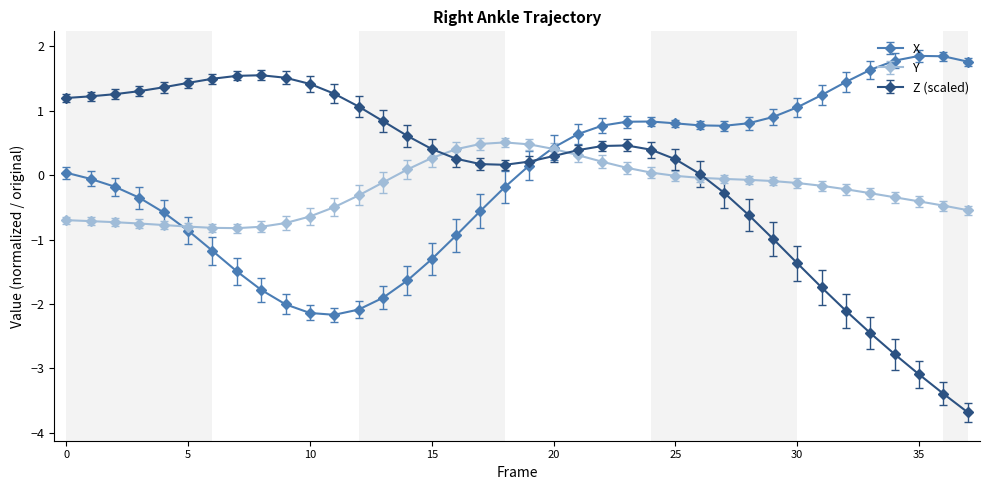

Which series has the largest range (max minus min)?

Z (scaled)